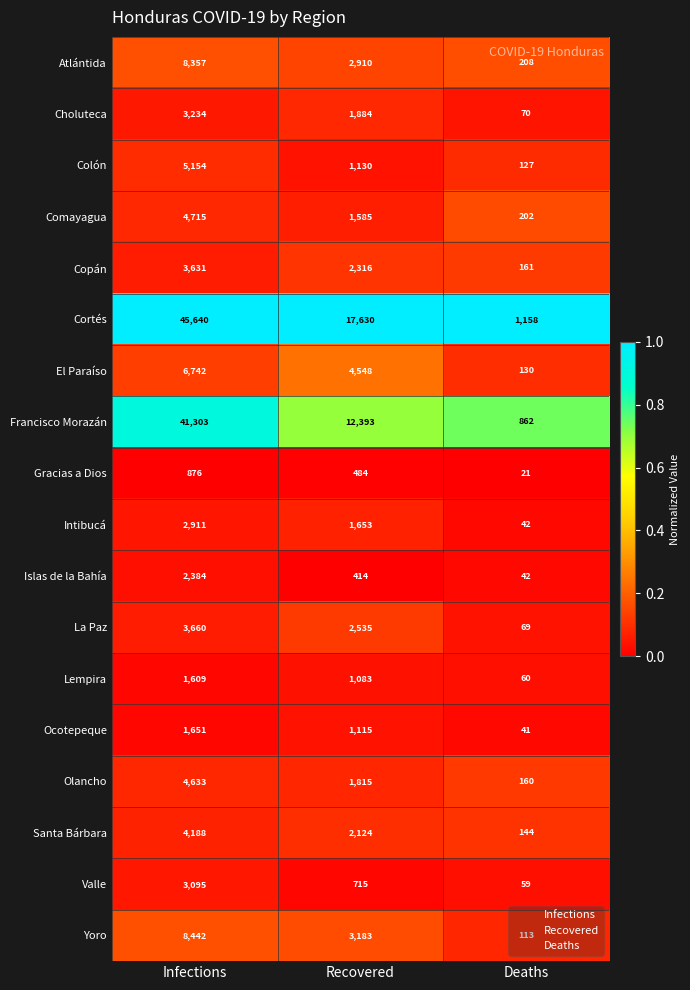

The value of Copán at Infections is 1648. True or false?

False